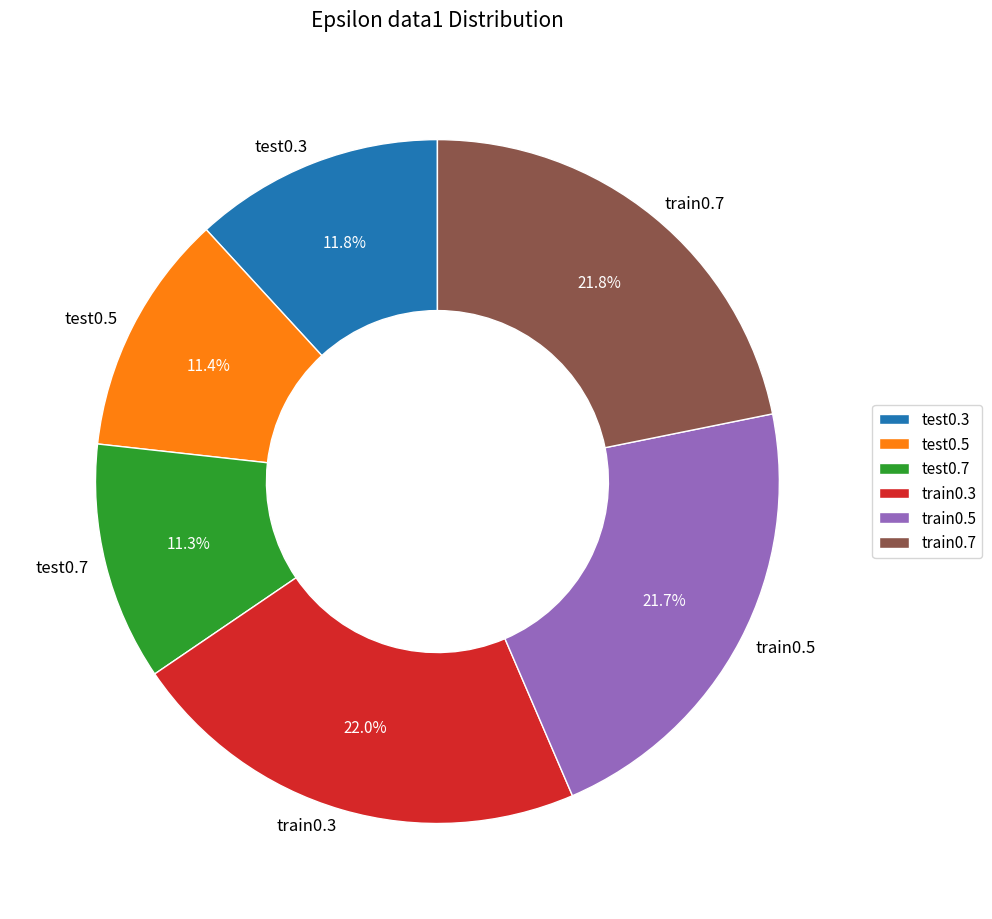

Is test0.5 the majority of the pie?

No